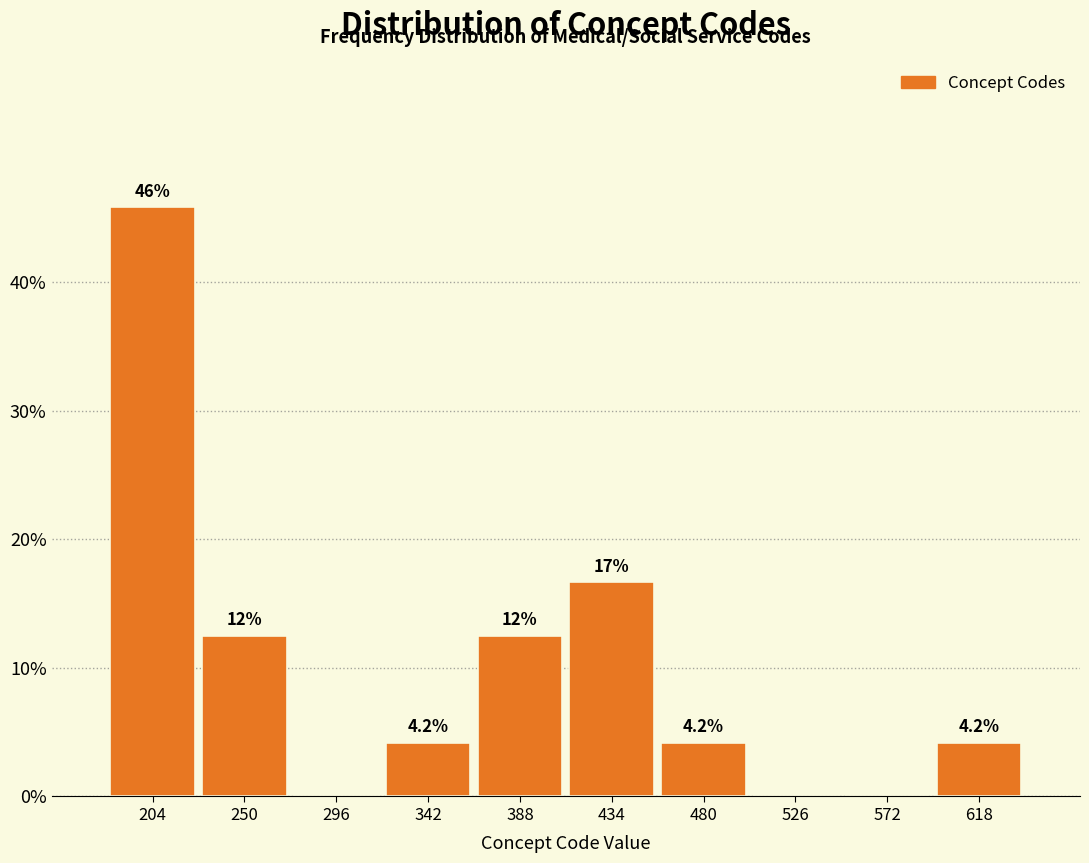

Which range on the x-axis has the tallest bar?

180 to 230